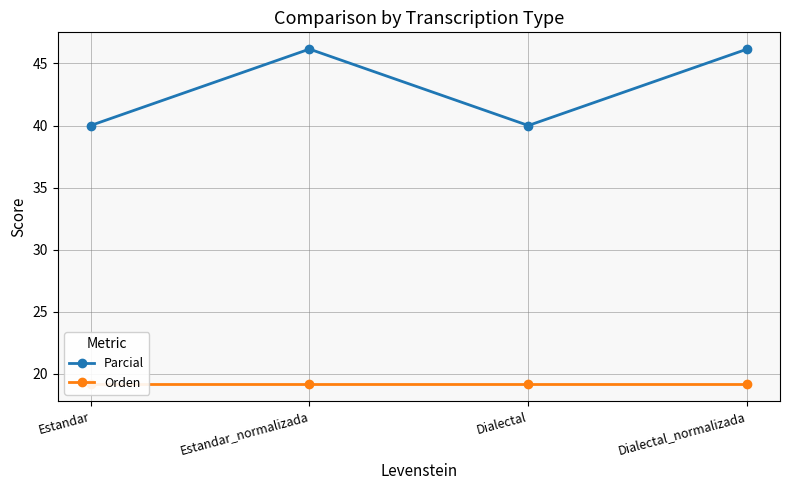

What is the average value of the Parcial series?

43.1